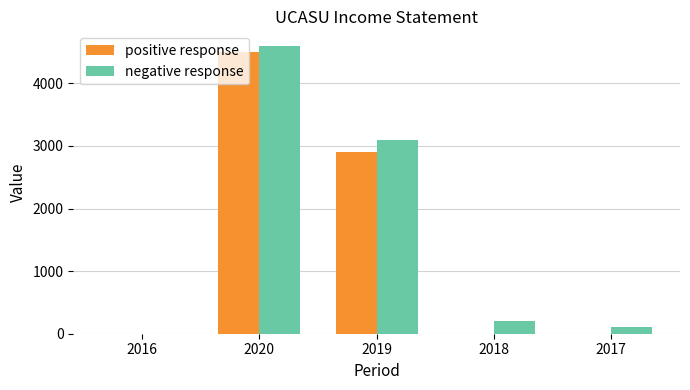

Which series has the largest range (max minus min)?

negative response